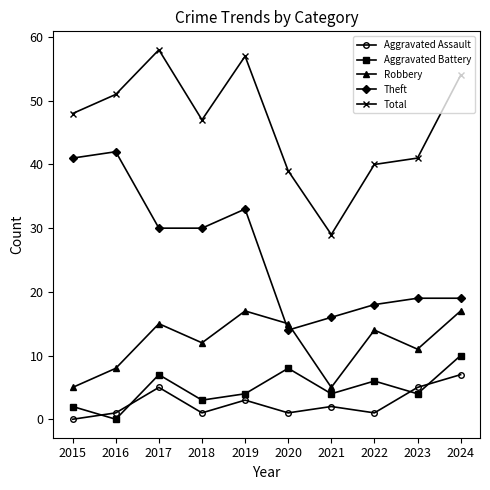

Where is the first local minimum for Total?

2018